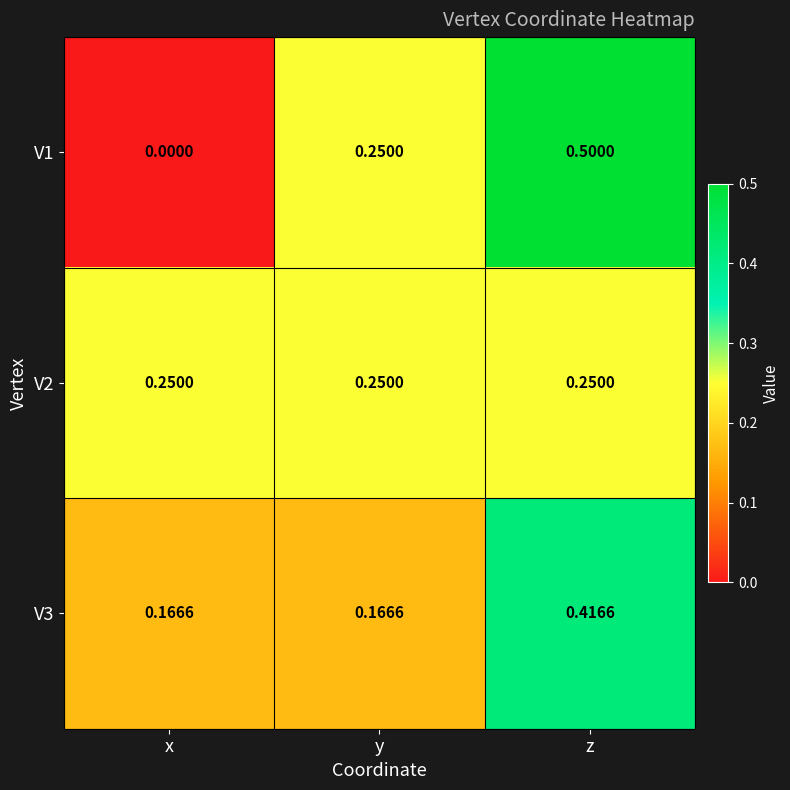

Is the value of V1 at x greater than the value of V2 at x?

No